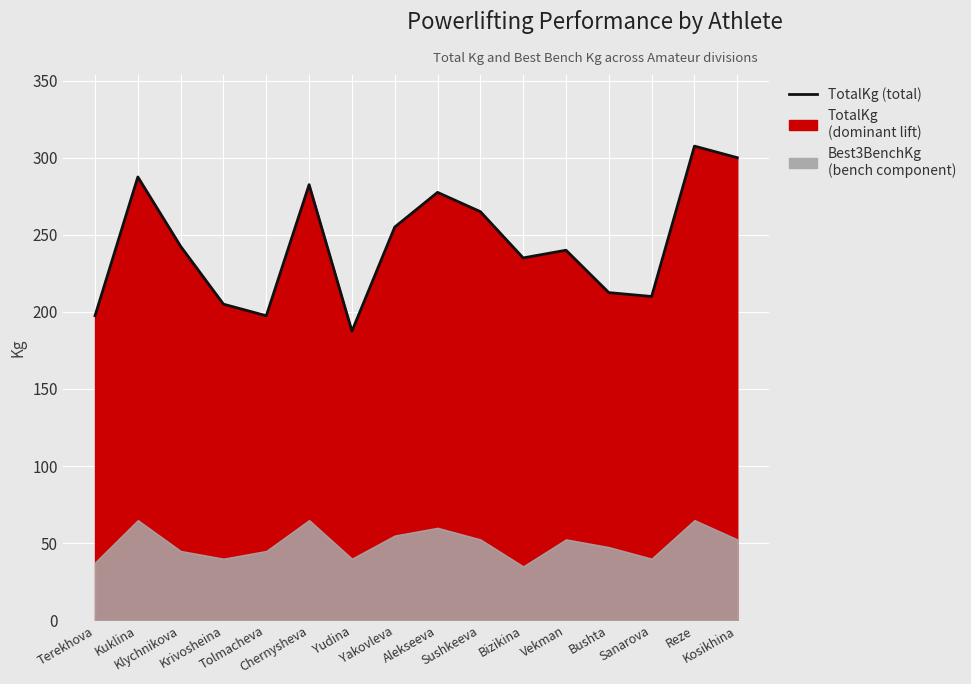

Which label corresponds to the largest value in the chart?

Reze